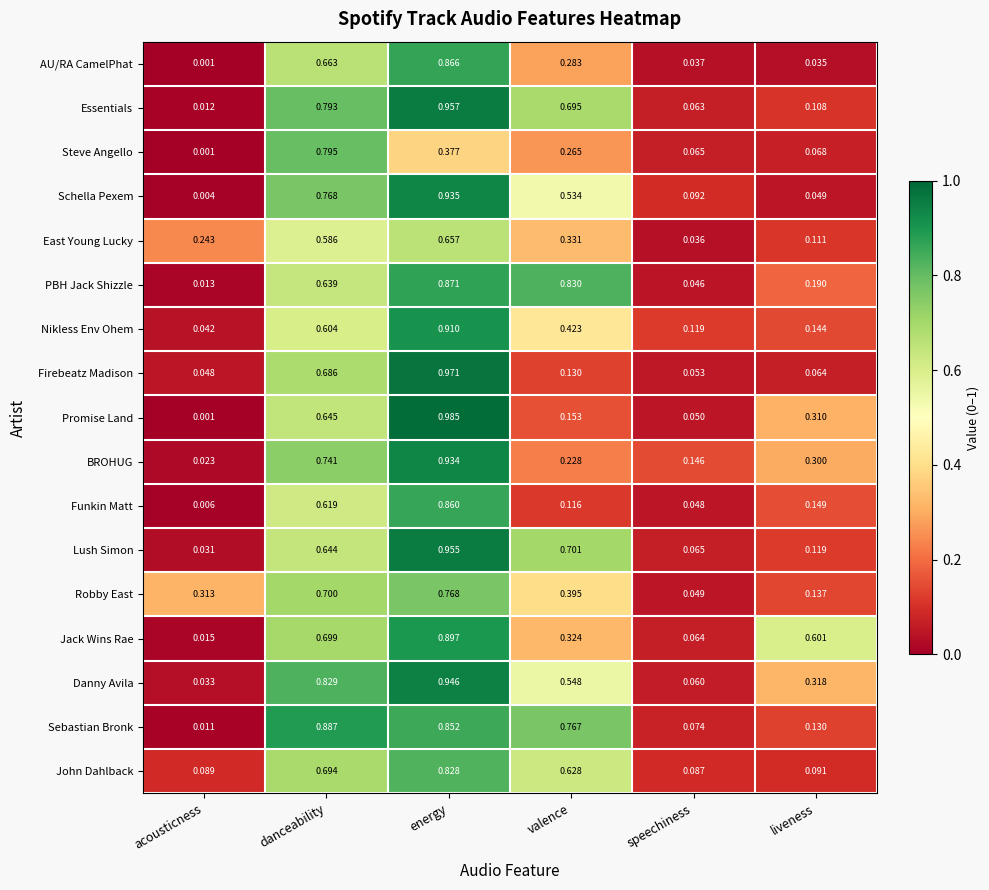

Which series changed the most between acousticness and speechiness?

Robby East